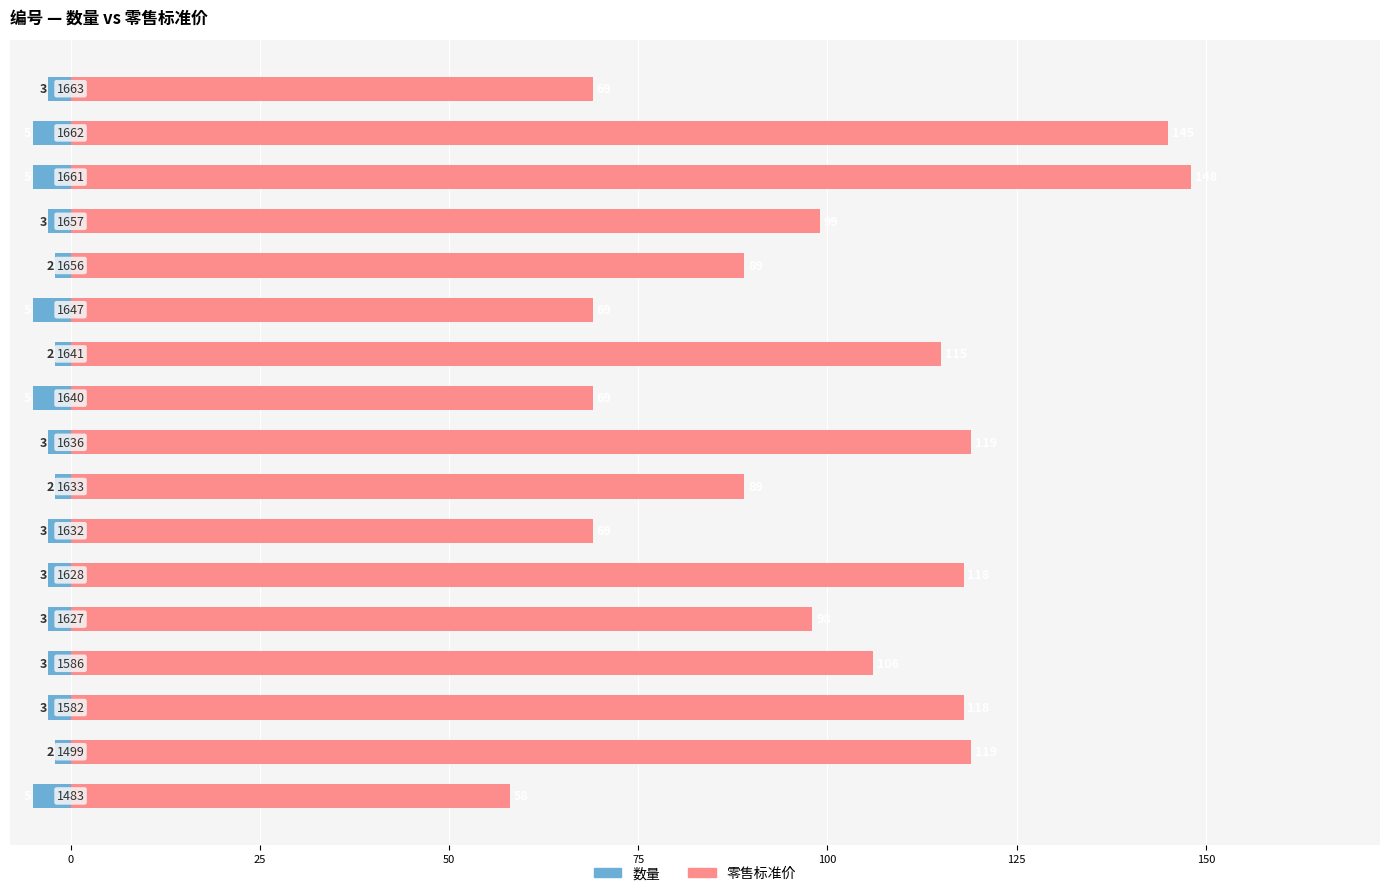

Between 13 and 16, which series saw the biggest shift?

零售标准价